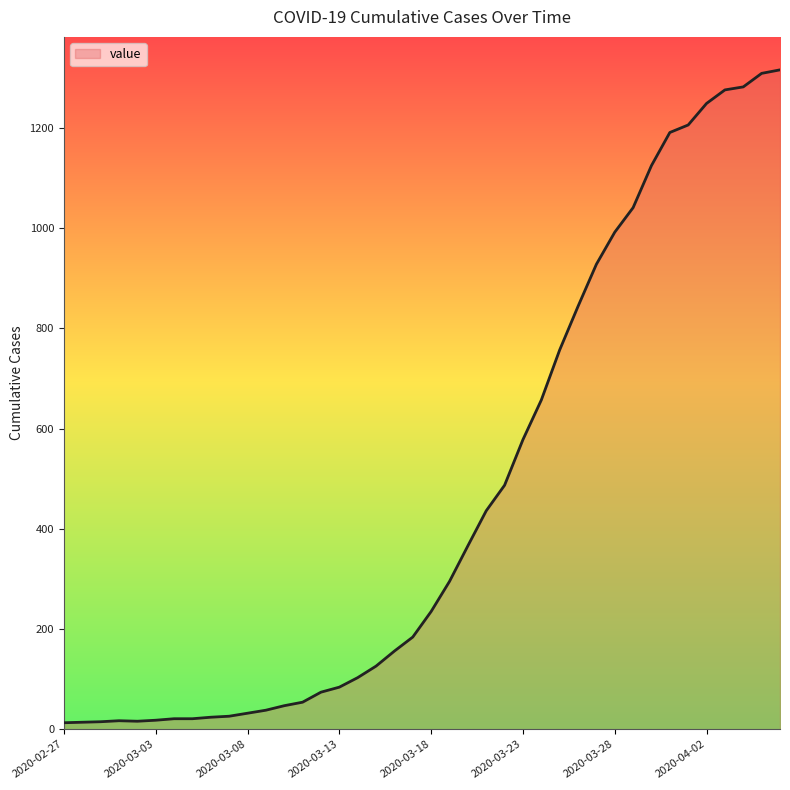

What is the difference between the maximum and minimum values?

1303